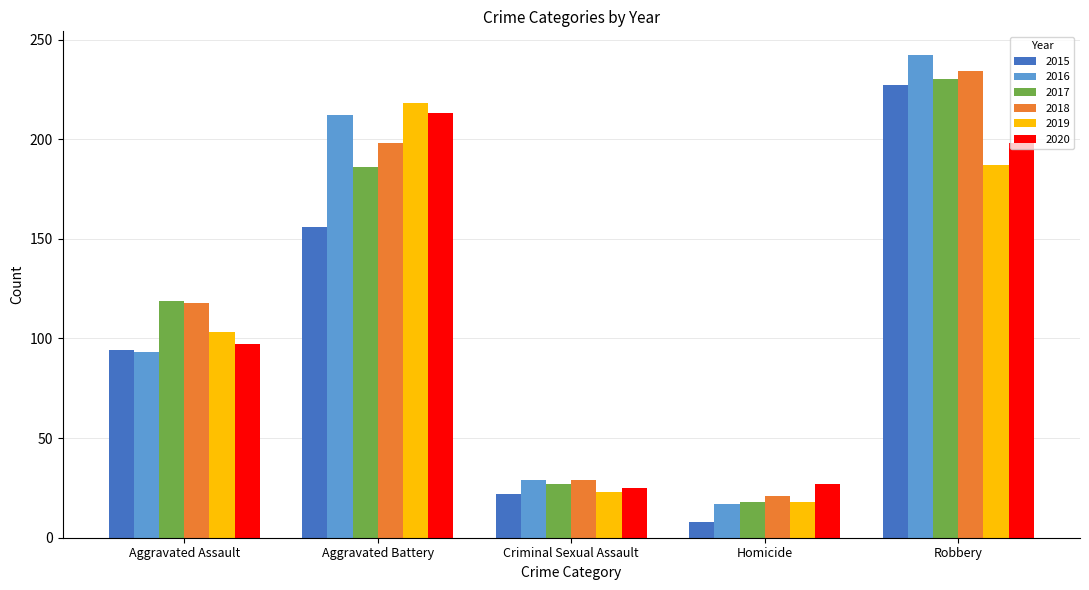

List the labels in order of 2015 value, largest first.

Robbery, Aggravated Battery, Aggravated Assault, Criminal Sexual Assault, Homicide